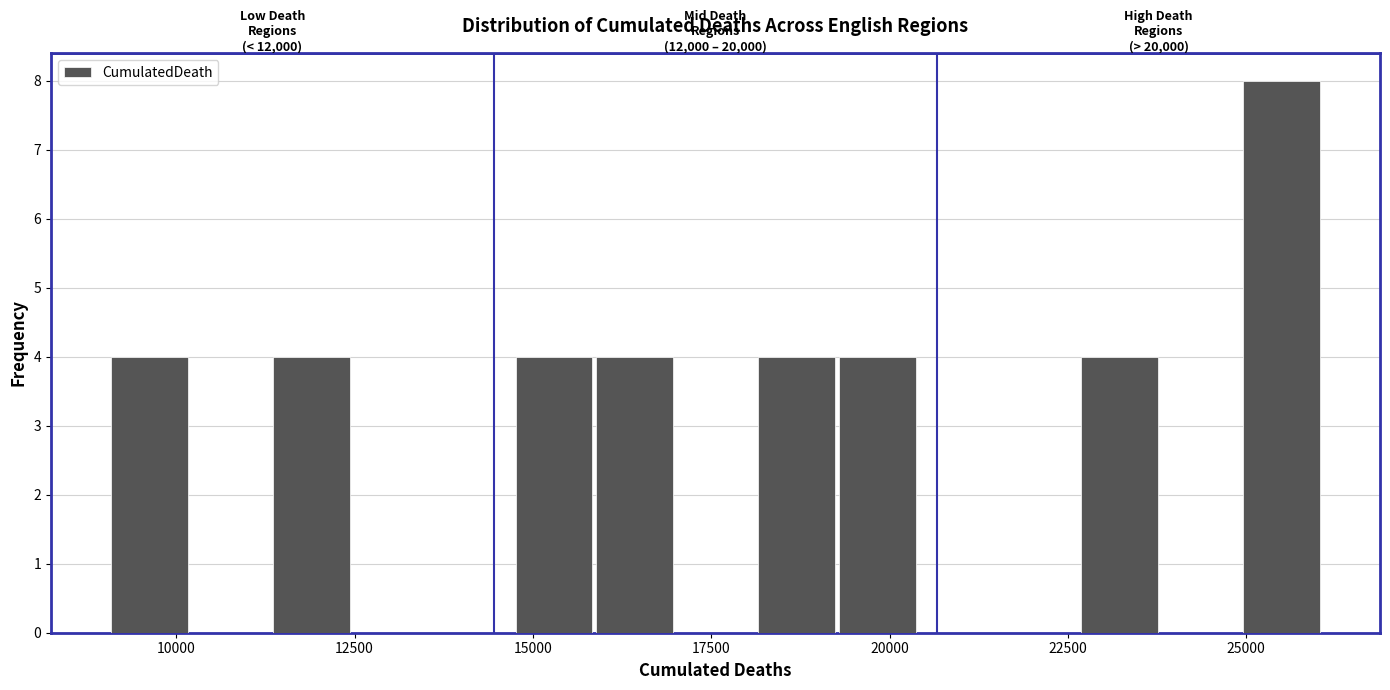

Around what value on the x-axis is the tallest bar? Give the approximate position of its centre, as read against the axis.

25500